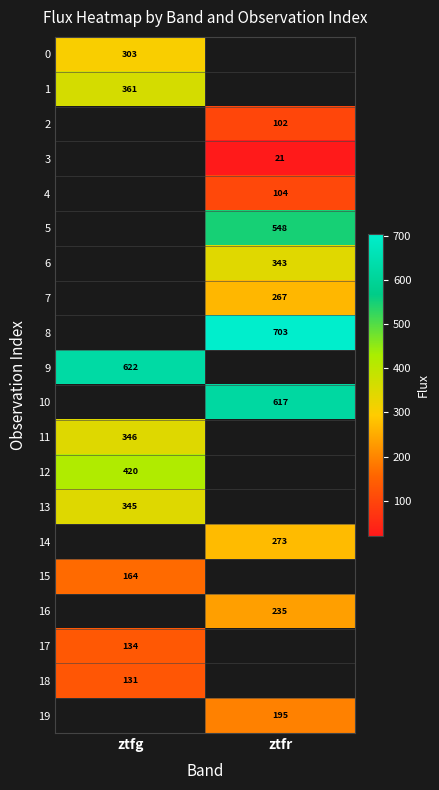

What is the maximum value shown in the chart?

703.3